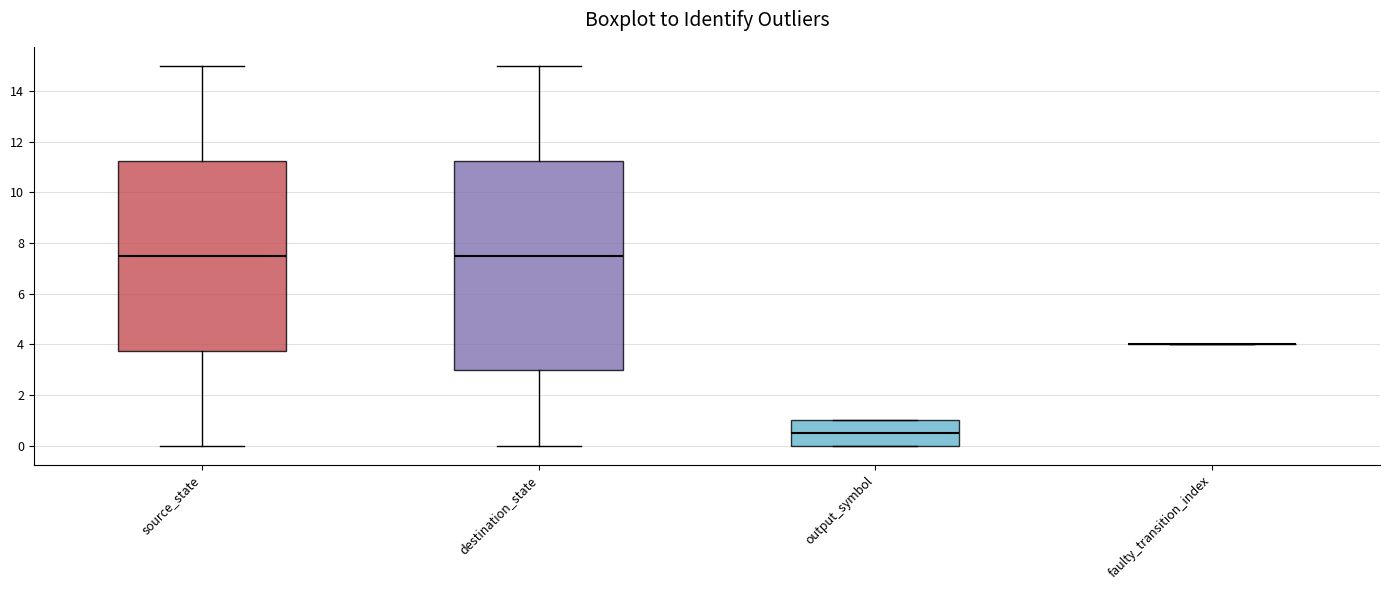

Where is the upper edge of the box for output_symbol on the y-axis? The values are not printed on the chart, so give them approximately, as read against the axis.

1.0